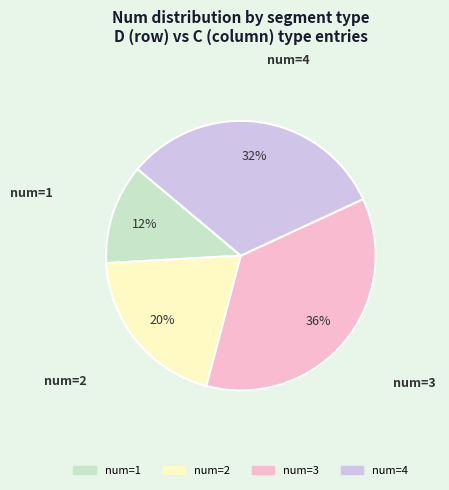

Is there any slice that represents more than half of the pie?

No